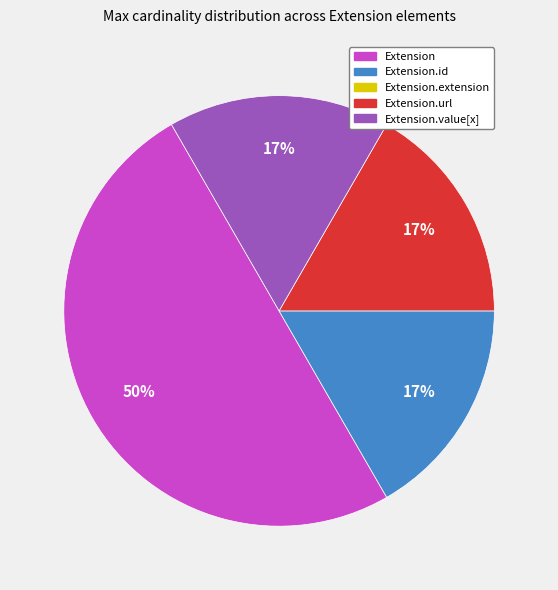

To the nearest percent, what is the difference between the largest and smallest slice percentages?

33%